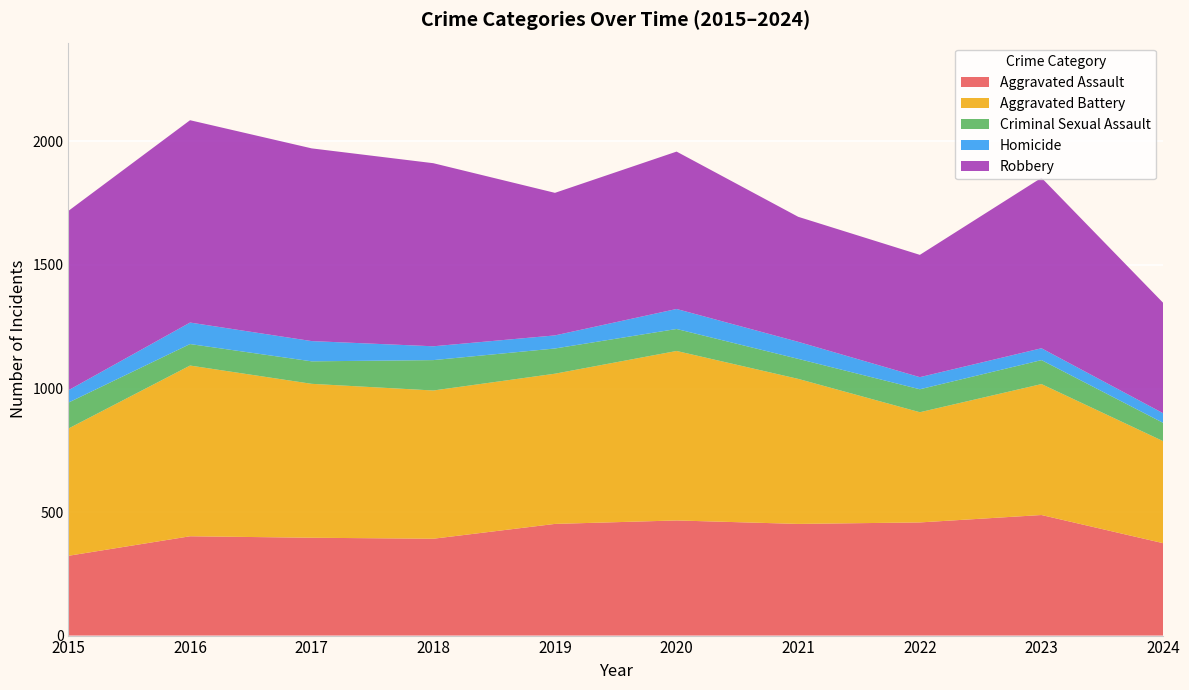

Reading left to right, extract all data points from this chart.

Aggravated Assault: 2015=323	2016=402	2017=396	2018=392	2019=452	2020=466	2021=452	2022=458	2023=488	2024=374
Aggravated Battery: 2015=515	2016=691	2017=623	2018=600	2019=608	2020=686	2021=587	2022=446	2023=530	2024=413
Criminal Sexual Assault: 2015=105	2016=87	2017=91	2018=123	2019=102	2020=89	2021=81	2022=93	2023=97	2024=74
Homicide: 2015=50	2016=87	2017=82	2018=56	2019=53	2020=81	2021=69	2022=49	2023=48	2024=39
Robbery: 2015=726	2016=819	2017=780	2018=741	2019=577	2020=637	2021=506	2022=495	2023=690	2024=447